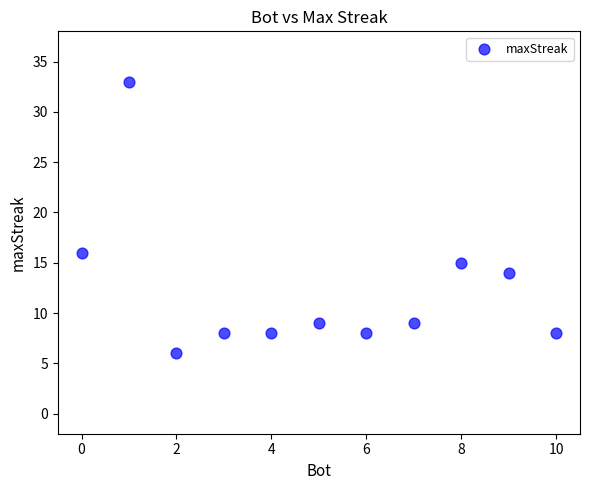

What is the range of X values (max minus min)?

10